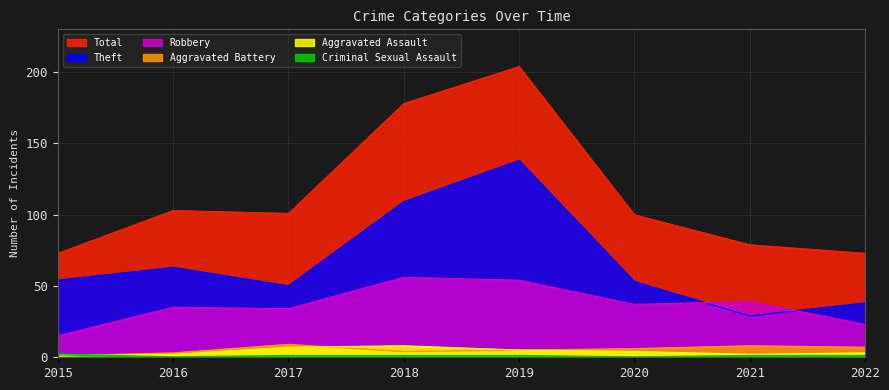

At which category is the sum across all series the highest?

2019